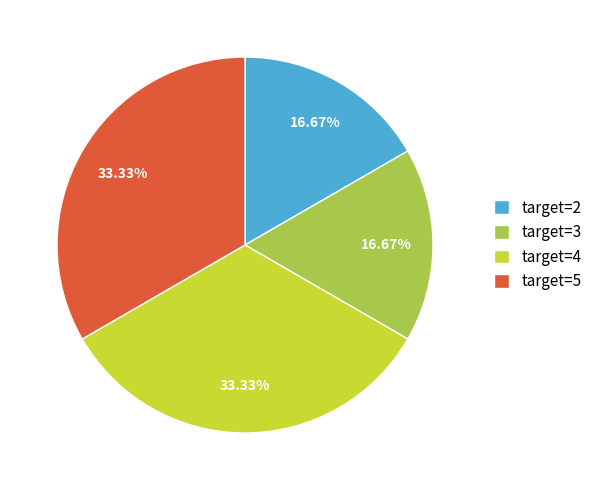

What is the total percentage of target=2 and target=5?

50.0%